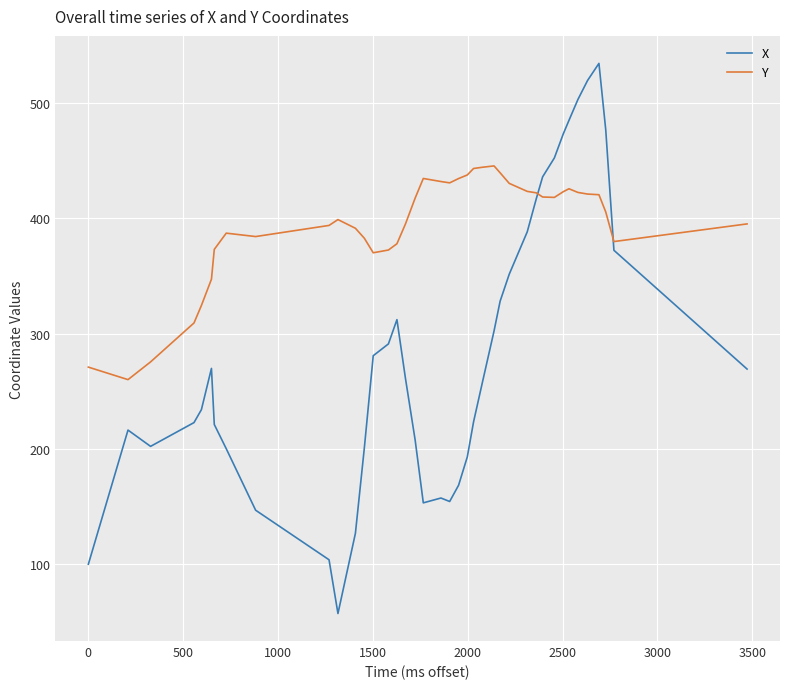

What is the lowest value of the X series?

57.1